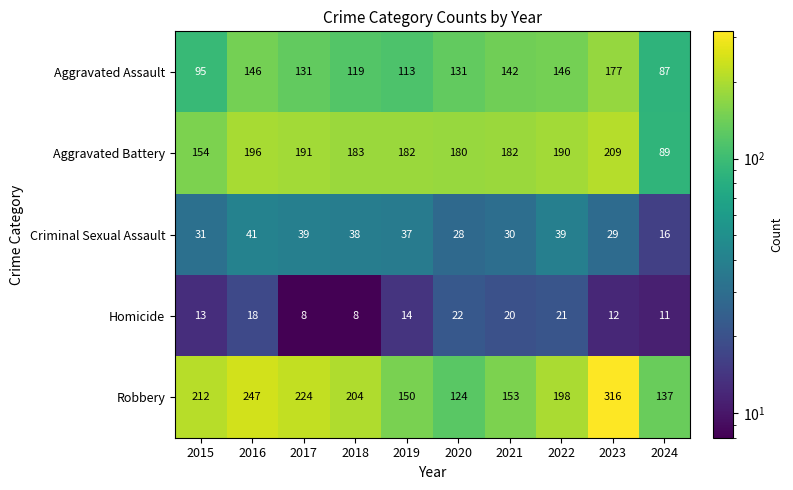

What value does the Robbery series have at 2018?

204